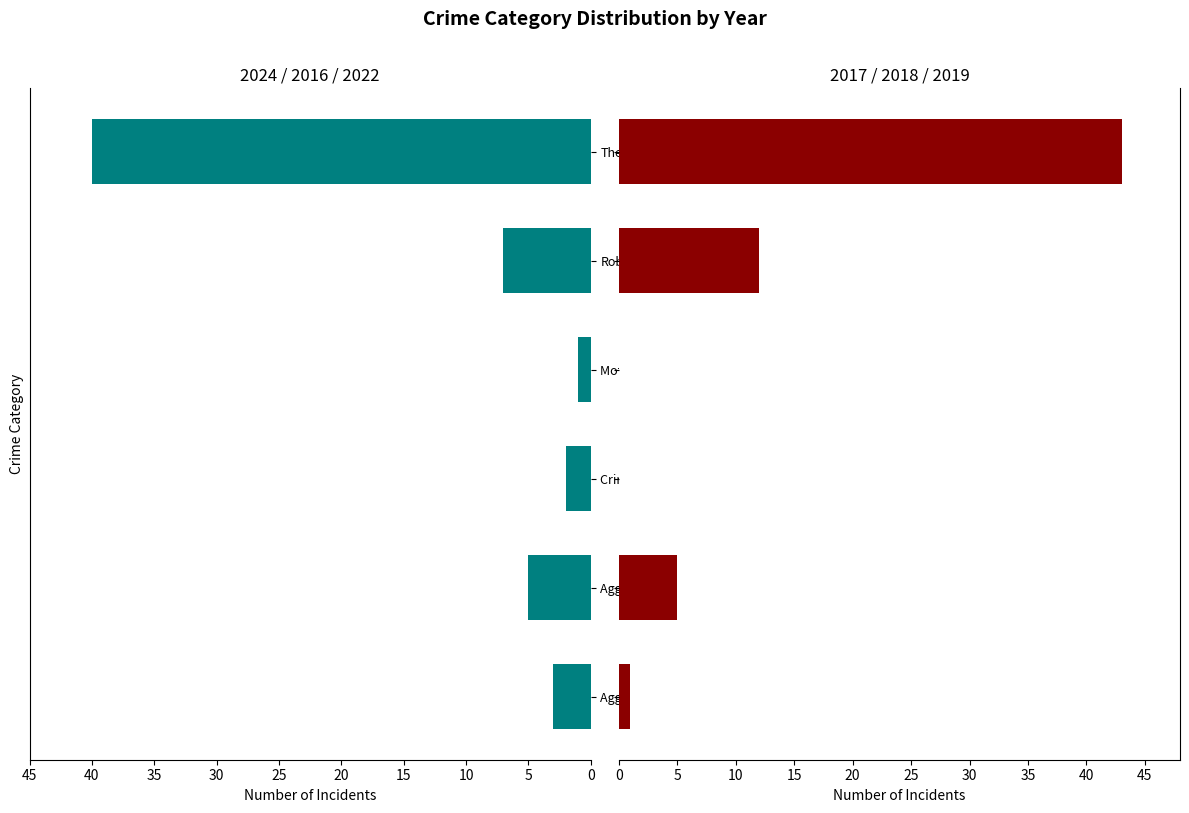

How many bars are there in each group?

2